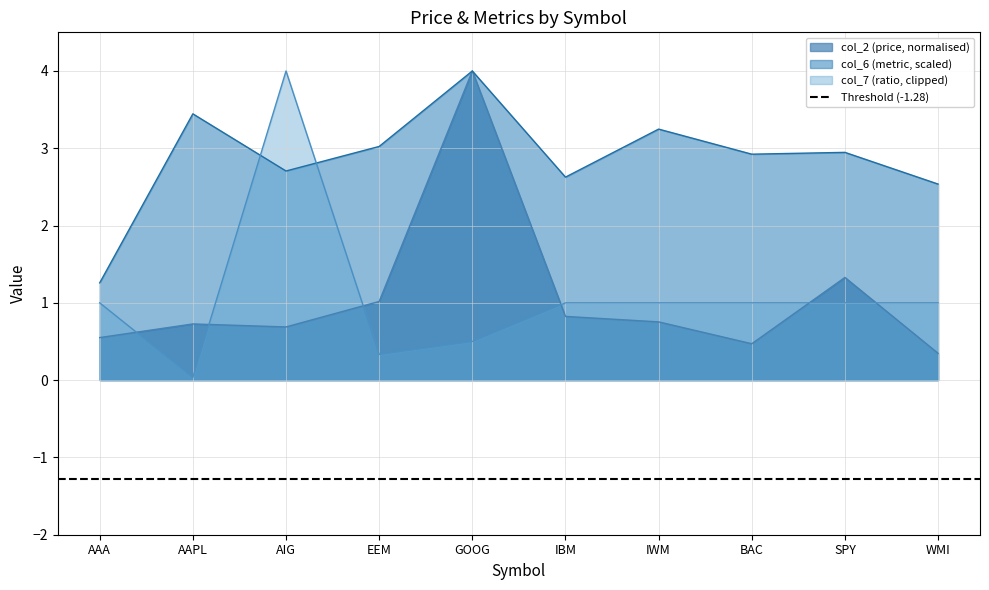

True or false: col_6 and col_2 cross at least once.

False